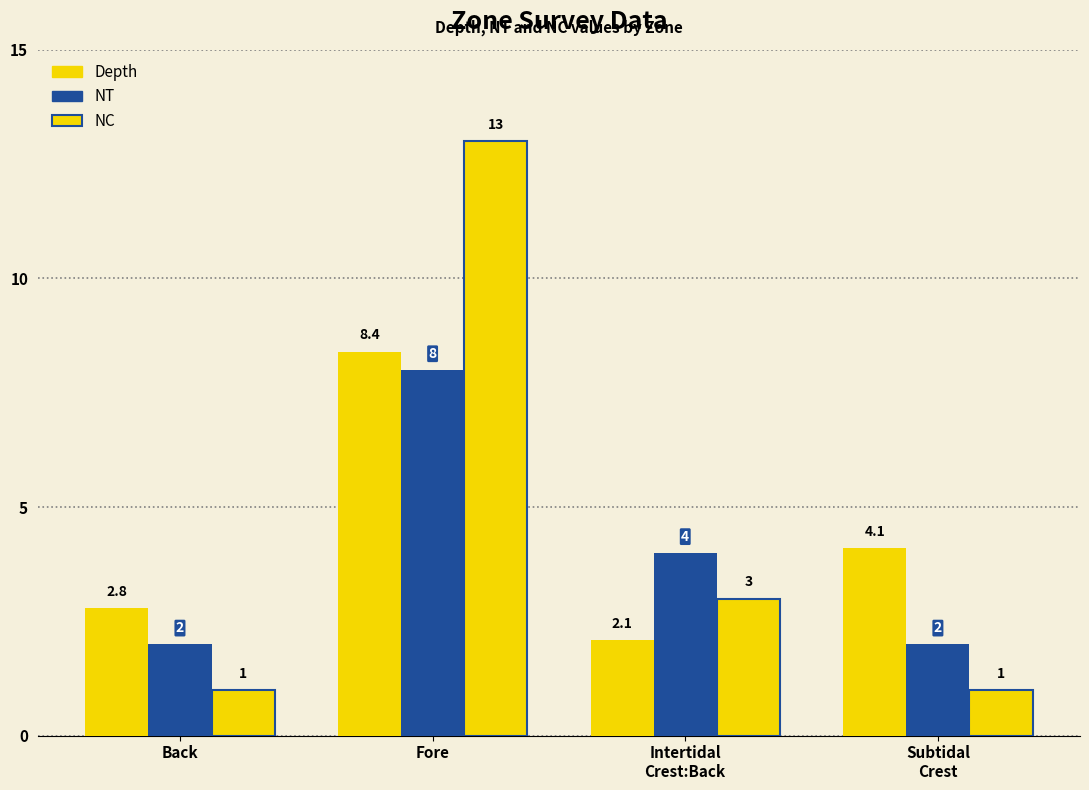

At which label is Depth closest to 5?

Subtidal
Crest